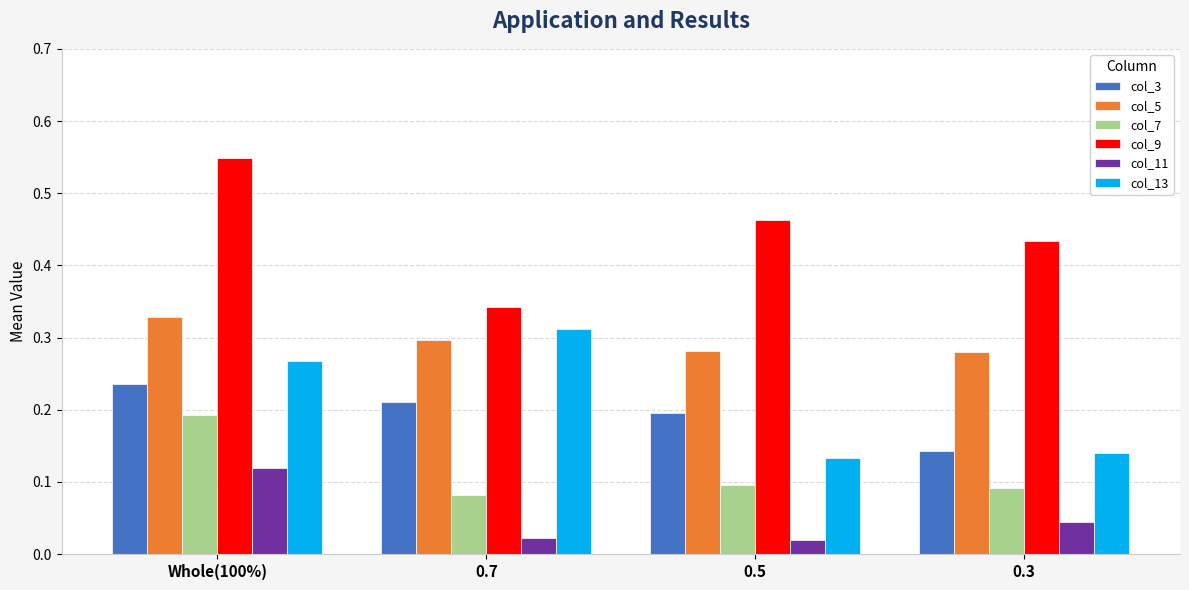

Are the bars grouped side by side (vs. stacked)?

Yes